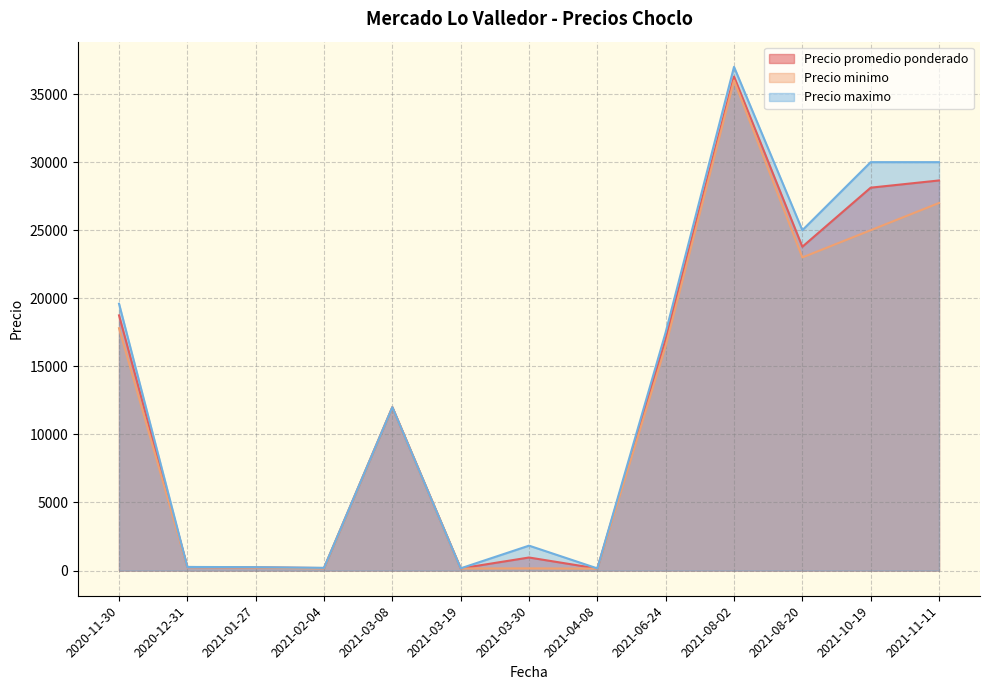

What is the maximum value for Precio minimo?

36000.0